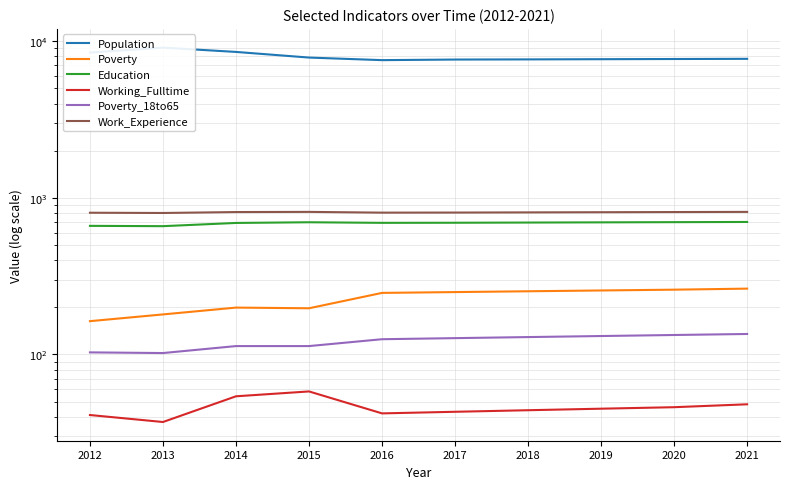

How many lines are shown in the chart?

6